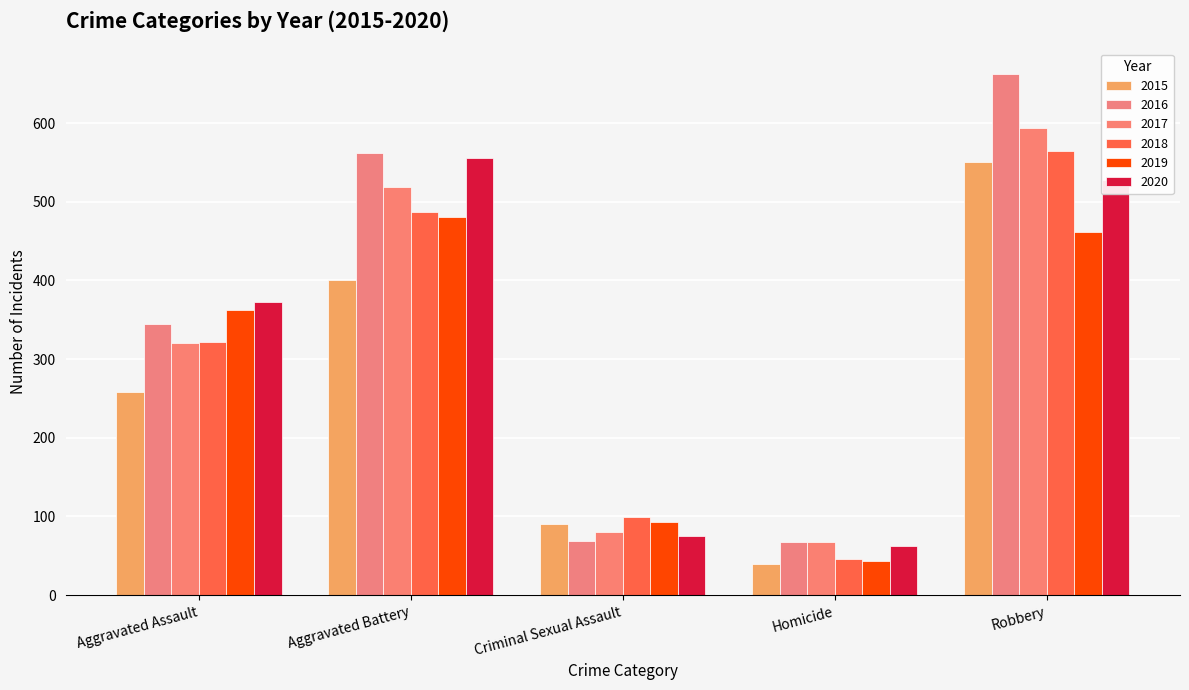

How many data points in 2015 are less than 258?

2